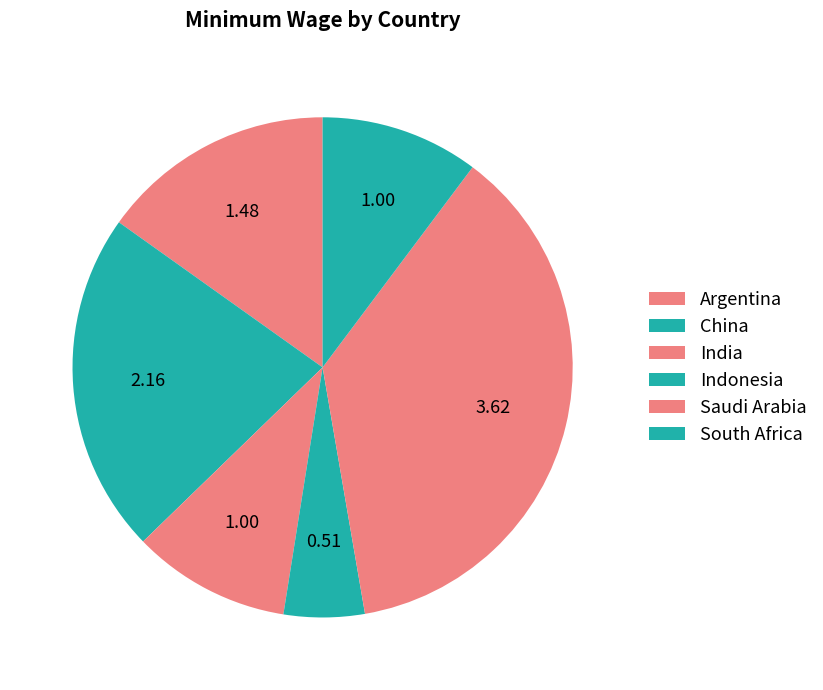

Count the number of slices in the pie.

6